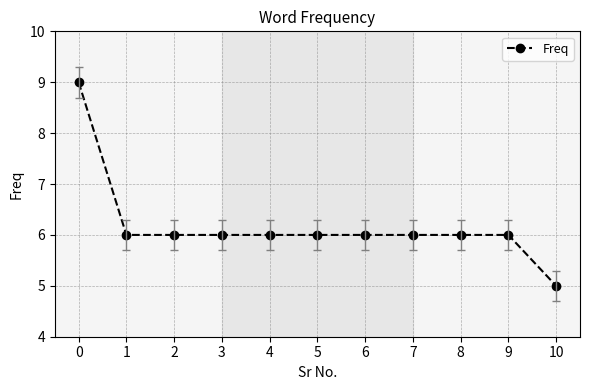

How many values are between 6 and 7?

9